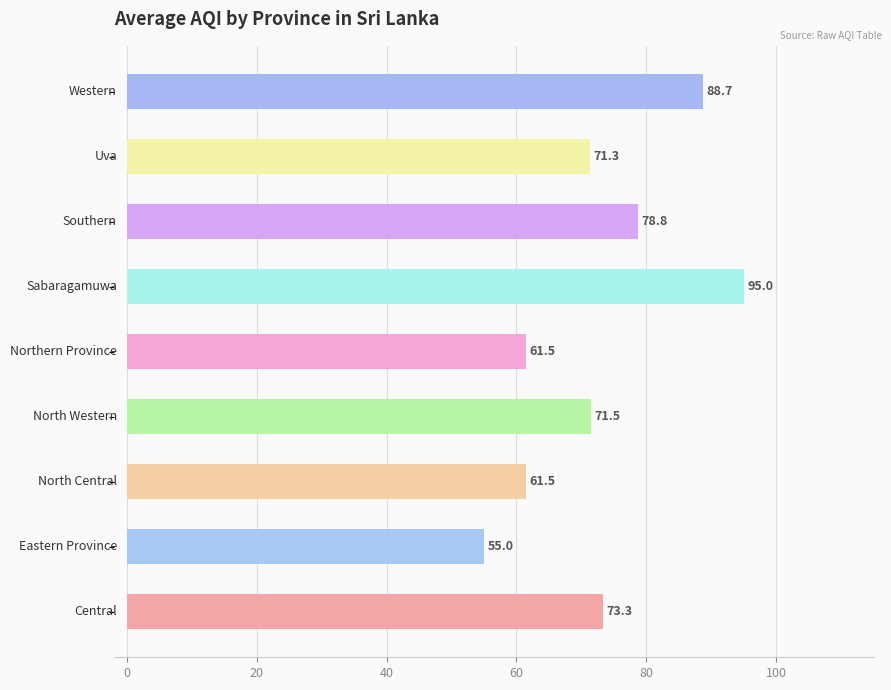

What is the average value?

73.0